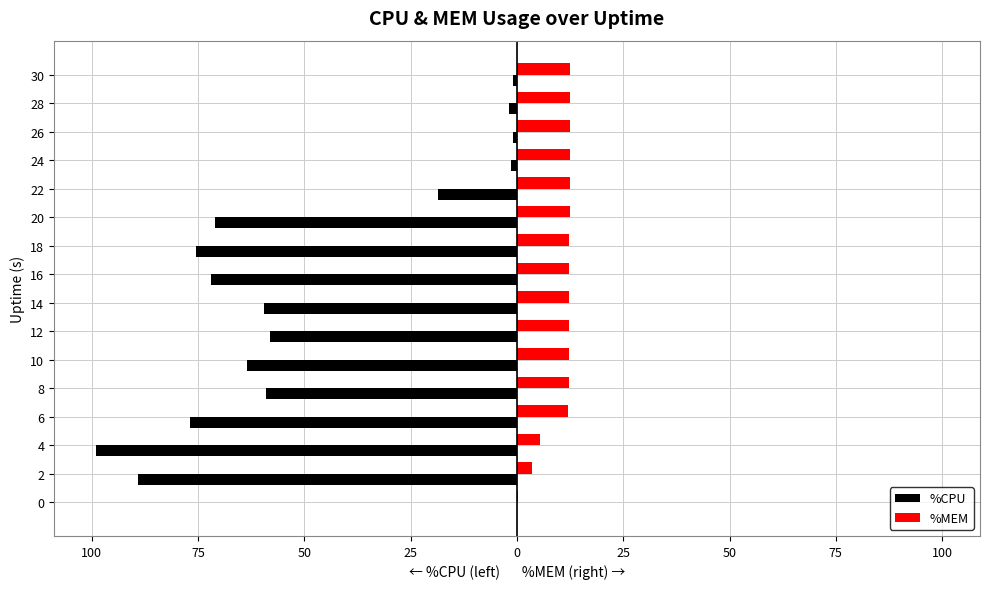

What are all the series names shown in the legend?

%CPU, %MEM